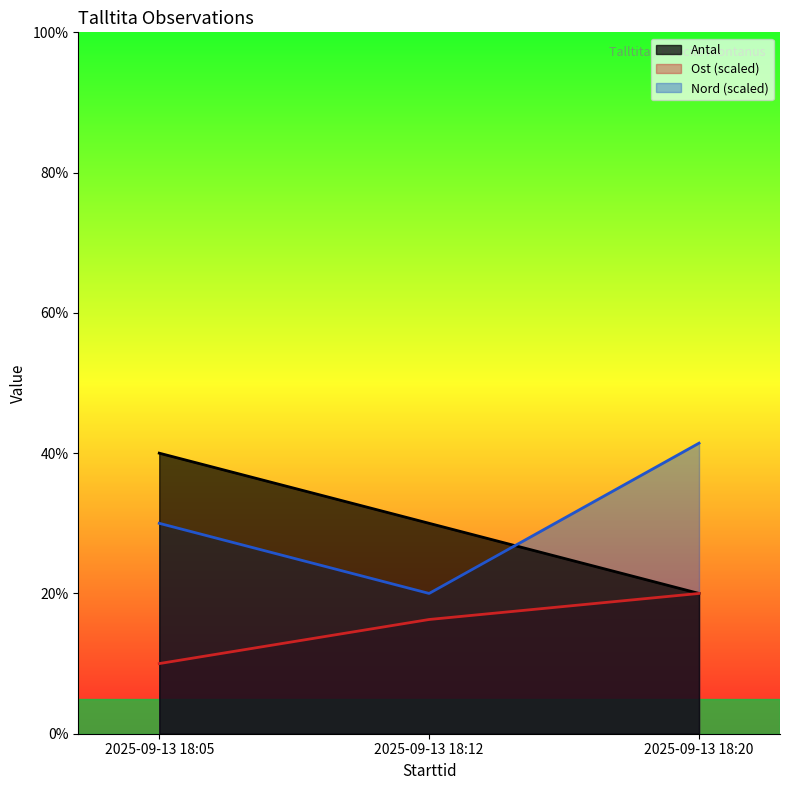

What is the sum of the Ost values at 2025-09-13 18:20 and 2025-09-13 18:12?

3.6